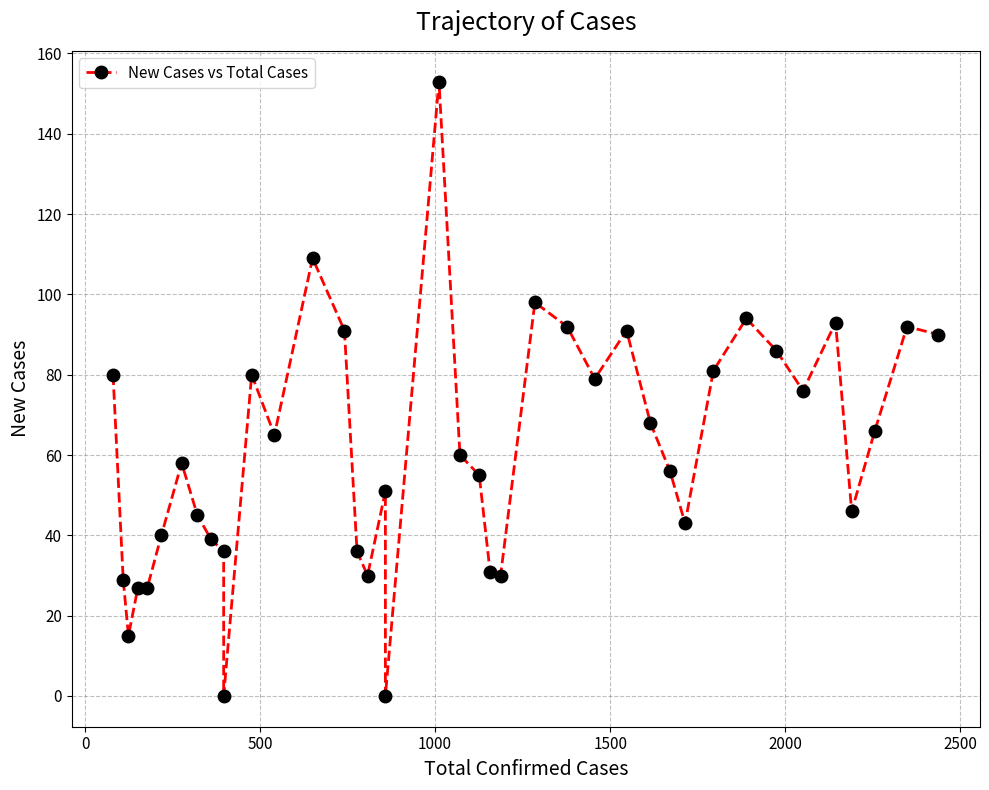

How many points are lower than both their immediate neighbors (excluding endpoints)?

10